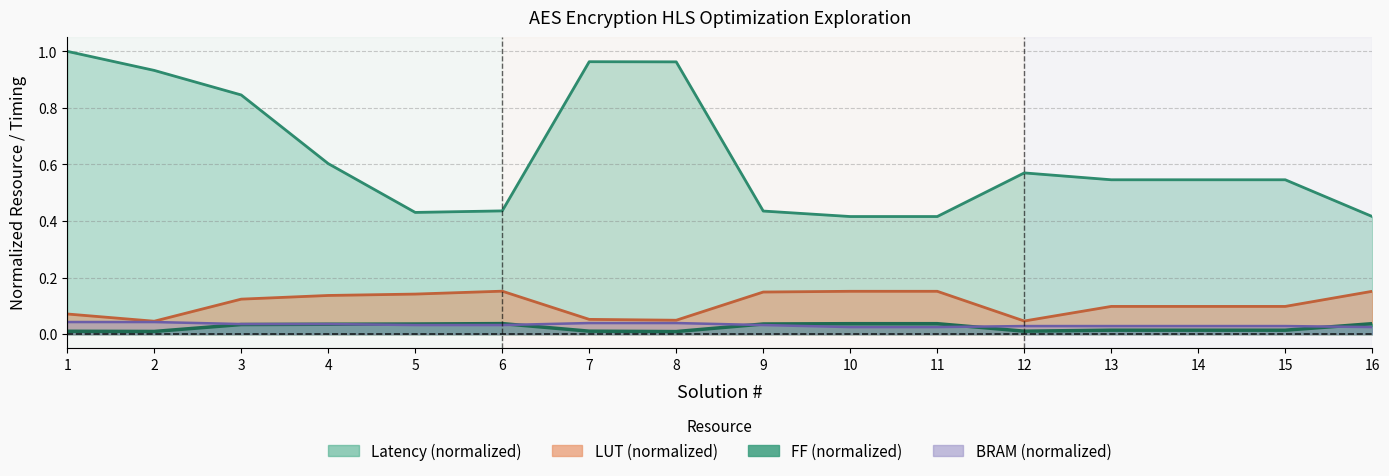

Reading left to right, transcribe all the data shown in this chart.

FF: 1=0.0	2=0.0	3=0.0	4=0.0	5=0.0	6=0.0	7=0.0	8=0.0	9=0.0	10=0.0	11=0.0	12=0.0	13=0.0	14=0.0	15=0.0	16=0.0
LUT: 1=0.1	2=0.0	3=0.1	4=0.1	5=0.1	6=0.2	7=0.1	8=0.0	9=0.1	10=0.2	11=0.2	12=0.0	13=0.1	14=0.1	15=0.1	16=0.2
Latency: 1=1.0	2=0.9	3=0.8	4=0.6	5=0.4	6=0.4	7=1.0	8=1.0	9=0.4	10=0.4	11=0.4	12=0.6	13=0.5	14=0.5	15=0.5	16=0.4
BRAM: 1=0.0	2=0.0	3=0.0	4=0.0	5=0.0	6=0.0	7=0.0	8=0.0	9=0.0	10=0.0	11=0.0	12=0.0	13=0.0	14=0.0	15=0.0	16=0.0